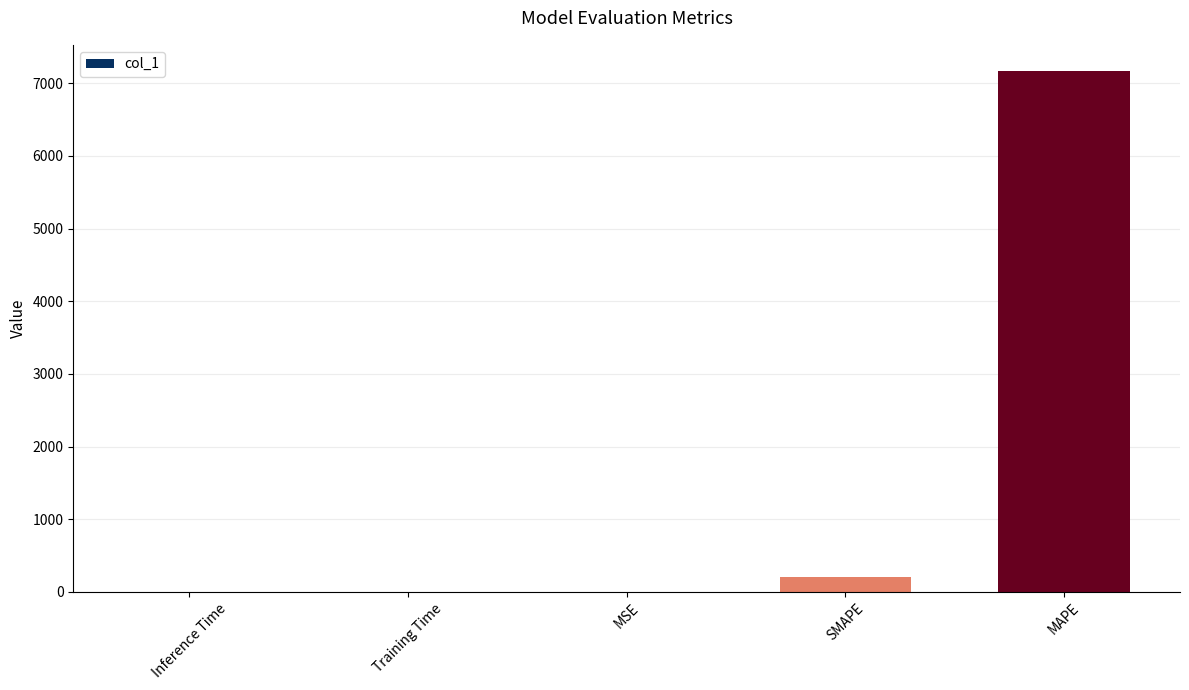

The chart shows a value of 10440.2 at MAPE. True or false?

False